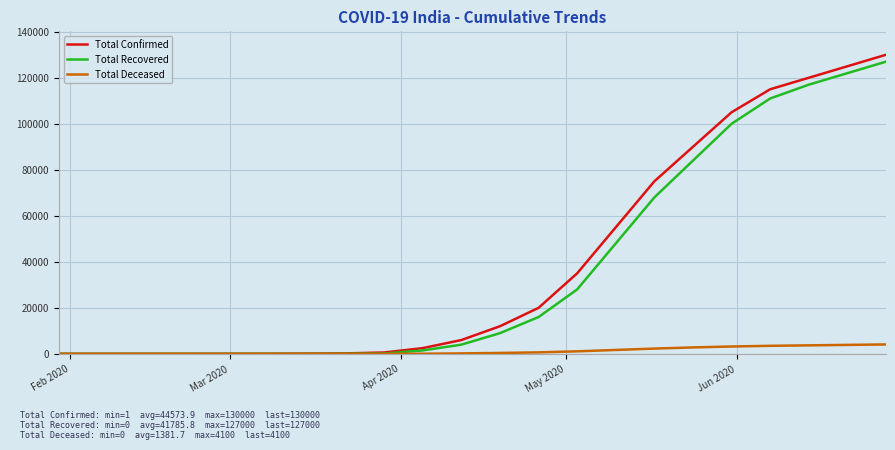

Which series has the largest range (max minus min)?

Total Confirmed